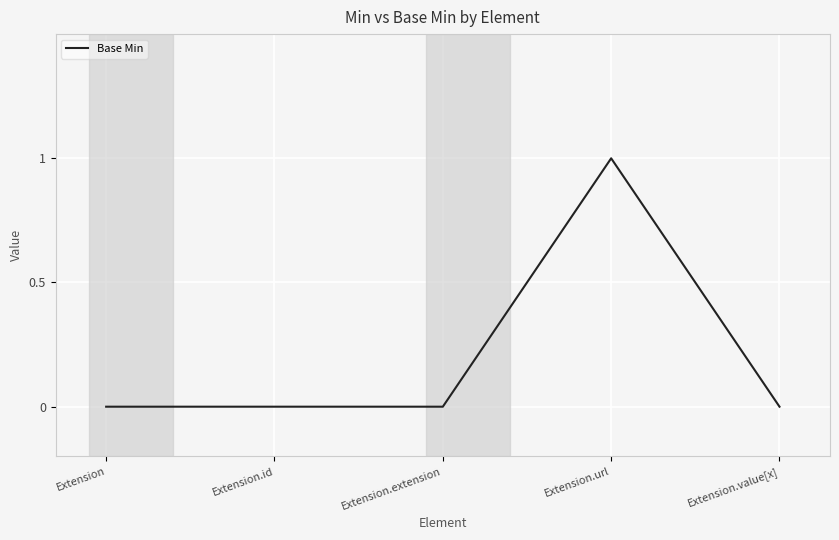

Reading right to left, list all the values displayed in this chart.

Extension.value[x]=0	Extension.url=1	Extension.extension=0	Extension.id=0	Extension=0